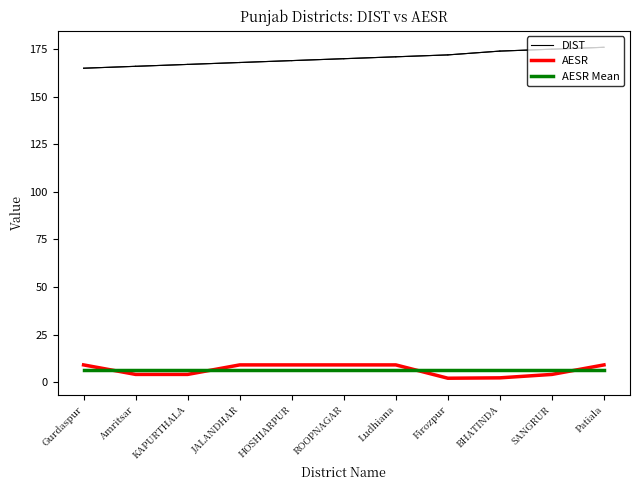

At which label does AESR reach its minimum?

Firozpur